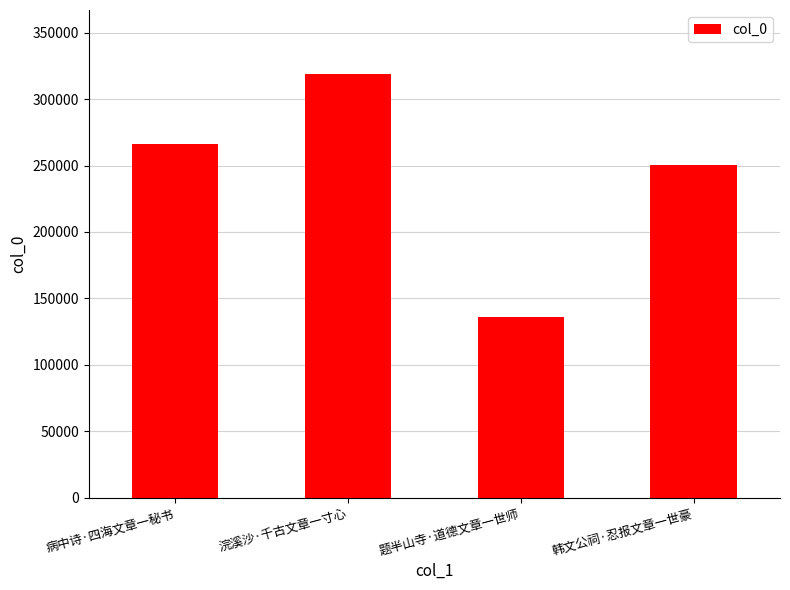

Which has a higher value, 浣溪沙·千古文章一寸心 or 韩文公祠·忍报文章一世豪?

浣溪沙·千古文章一寸心